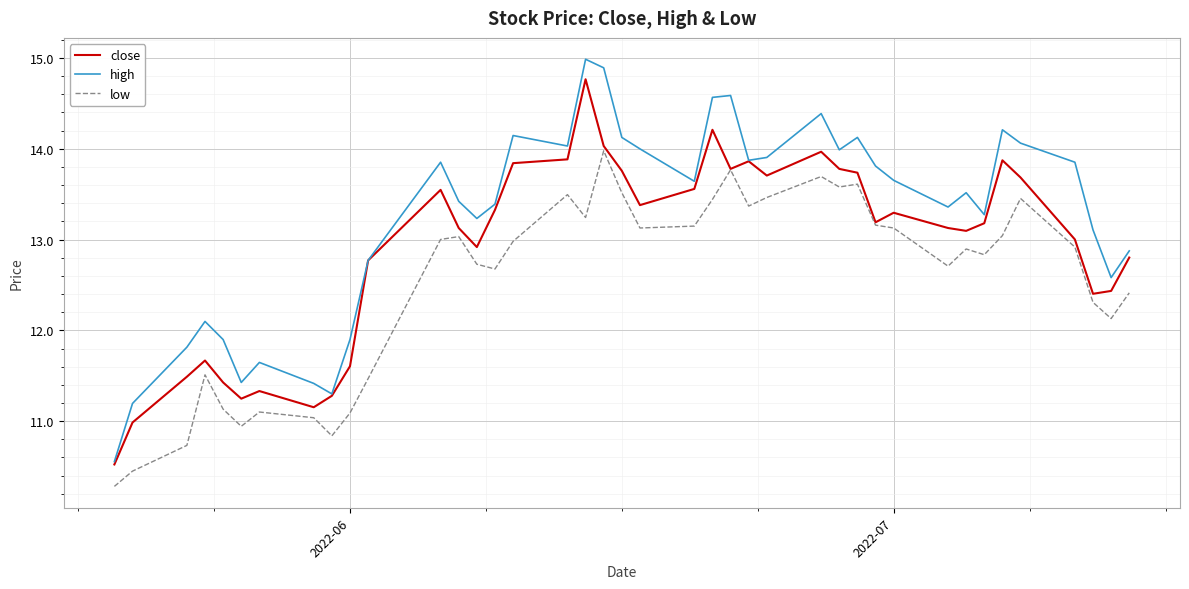

What is the average value of the close series?

12.9